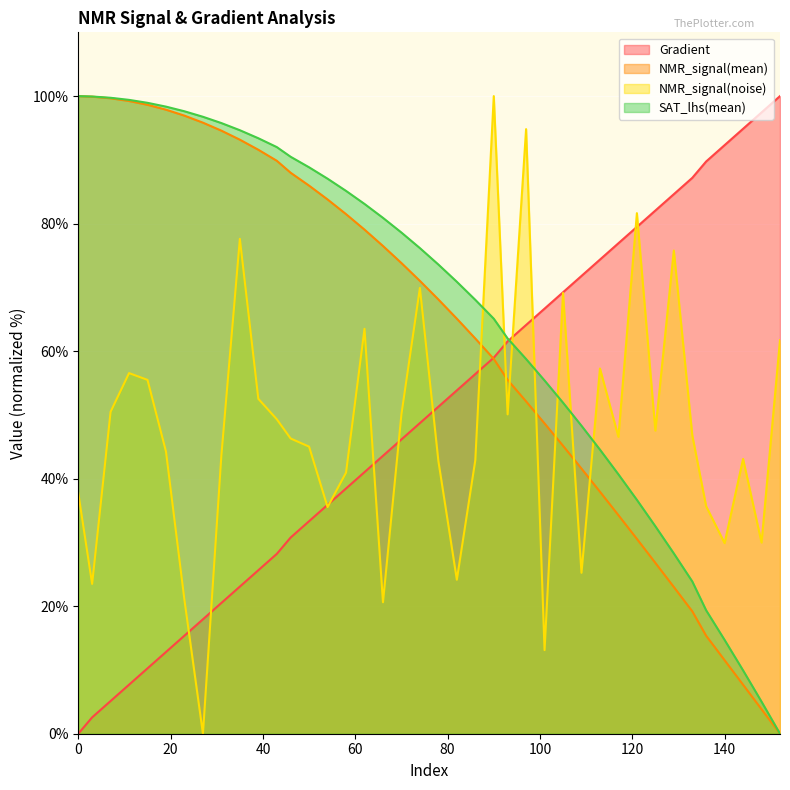

Where do NMR_signal(mean) and NMR_signal(noise) first cross each other?

86 and 90